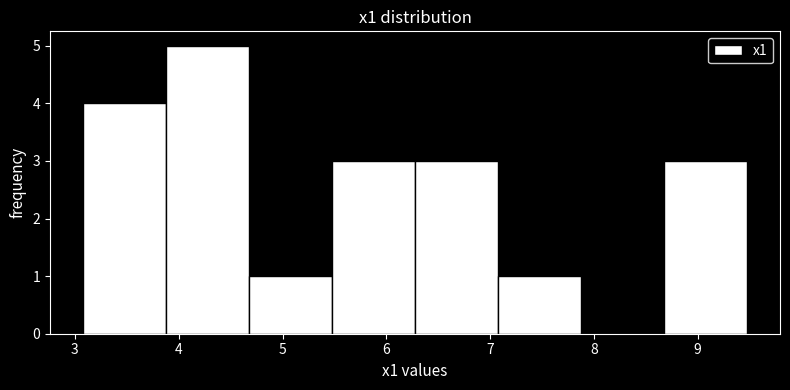

What is the height of the bar covering 8.7 to 9.5 on the x-axis? Neither the bar edges nor the heights are printed on the chart, so give them approximately, as read against the axes.

3